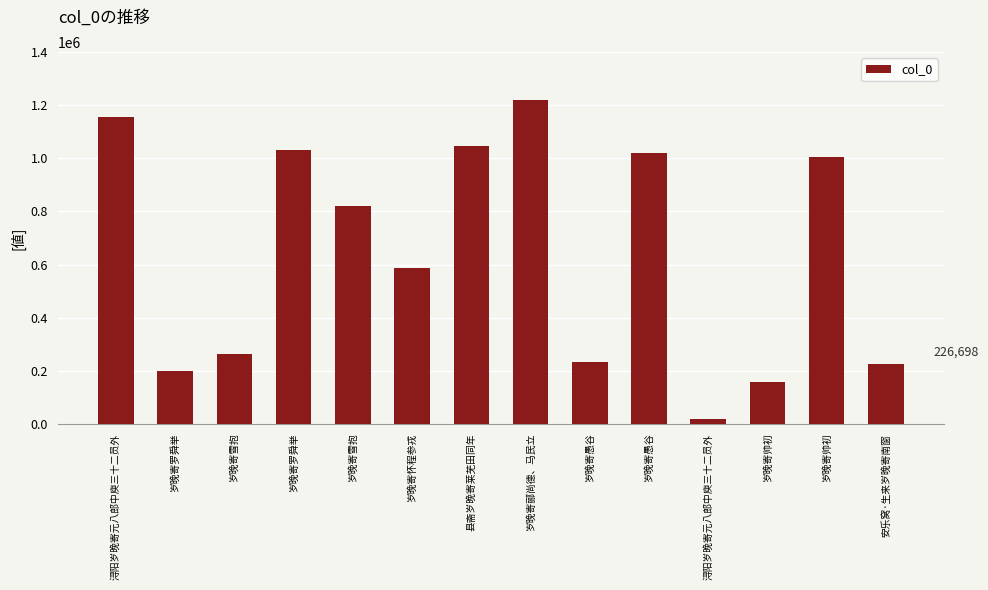

How many bars are there in total?

14